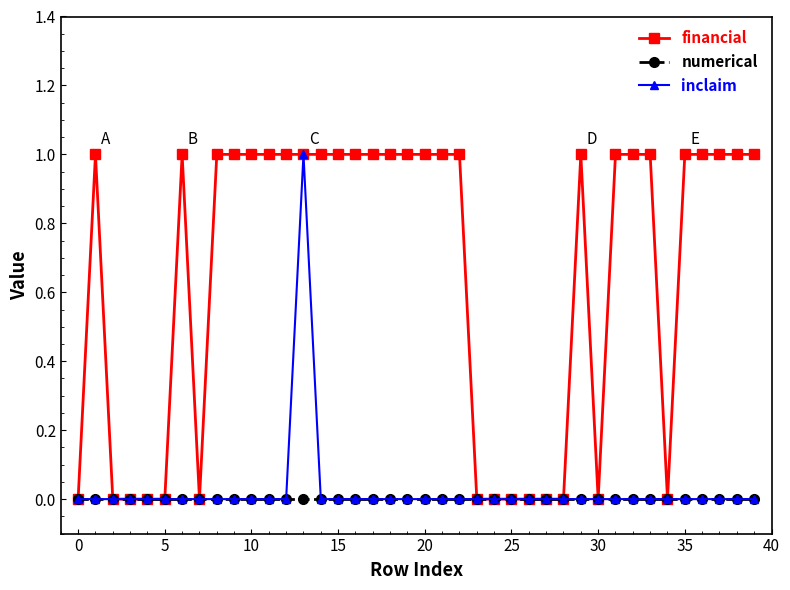

Which series has the largest total across all categories?

financial